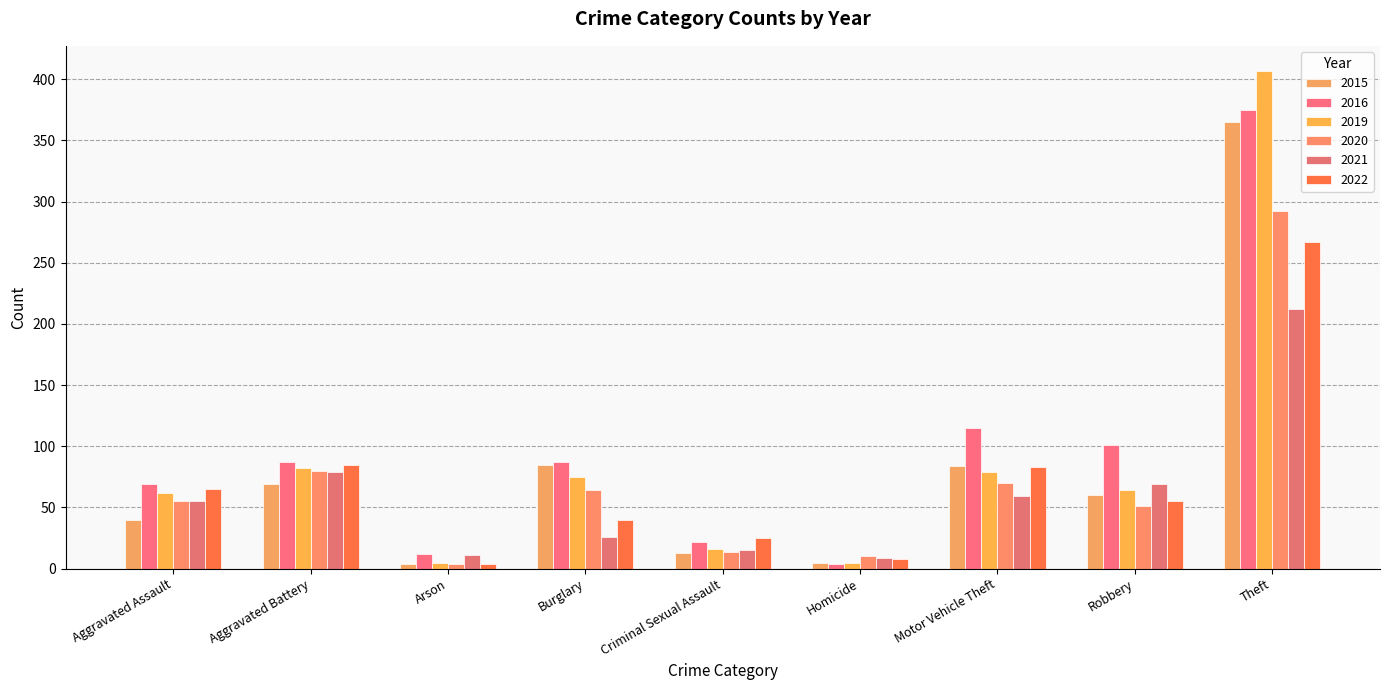

What value does the 2022 series have at Burglary?

40